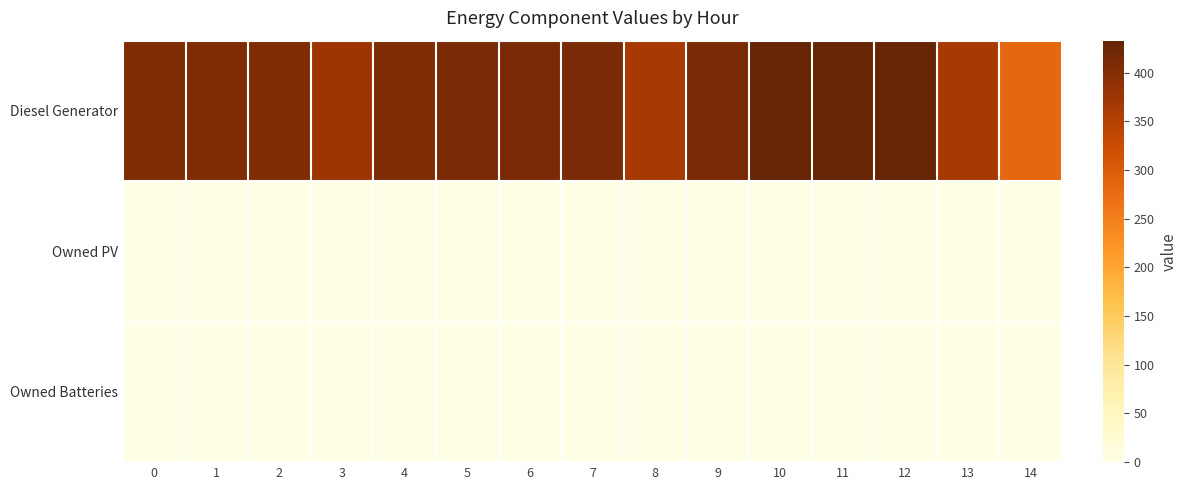

Which label corresponds to the largest value in the chart?

10